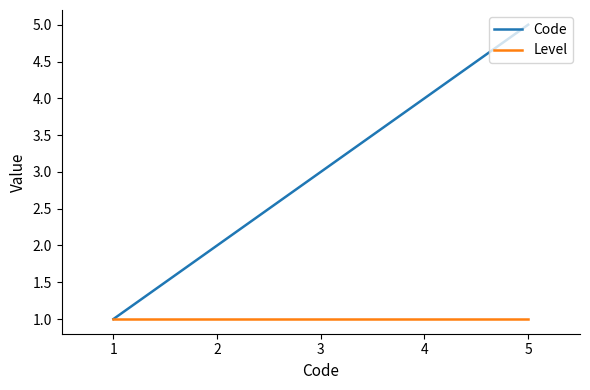

What is the sum of the Level values at 4 and 2?

2